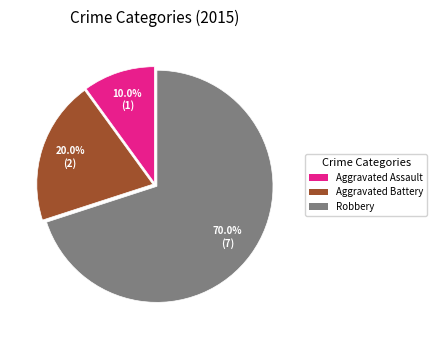

Approximately how many times larger is the value at Robbery compared to Aggravated Assault?

7.0